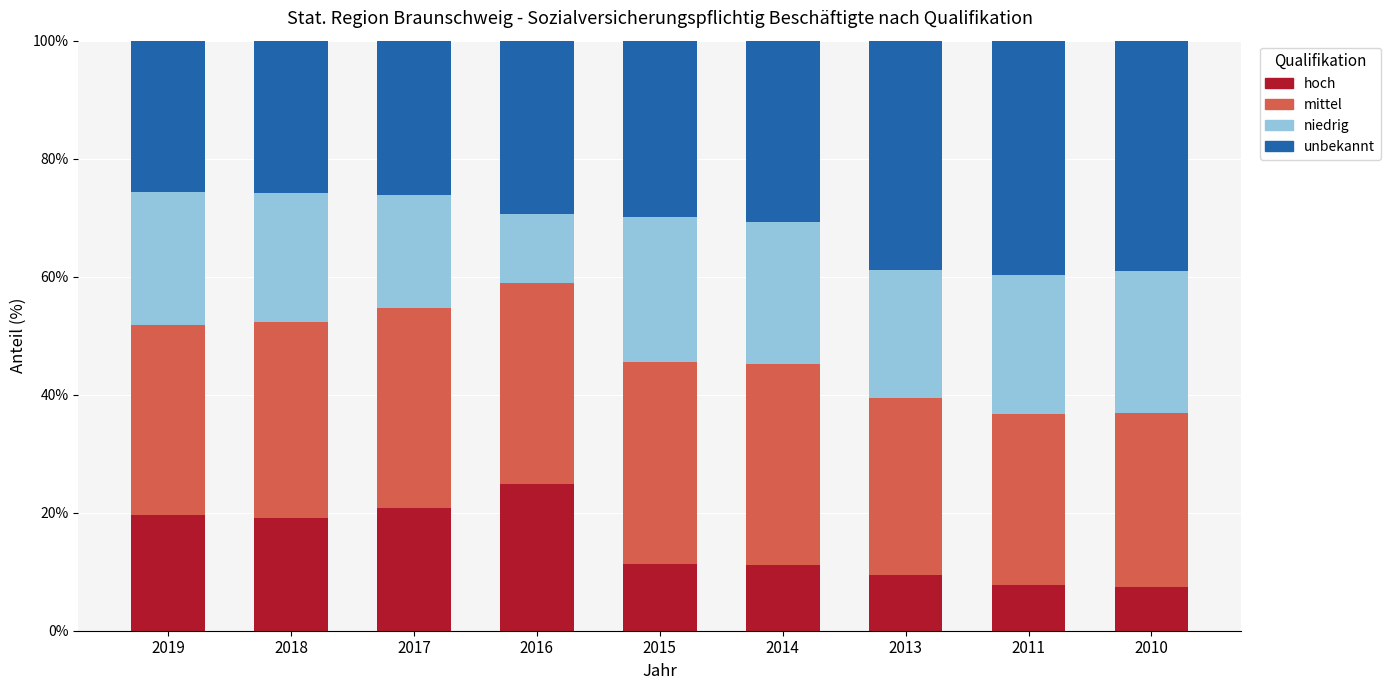

True or false: hoch has a value of 11.8 at 2011.

False